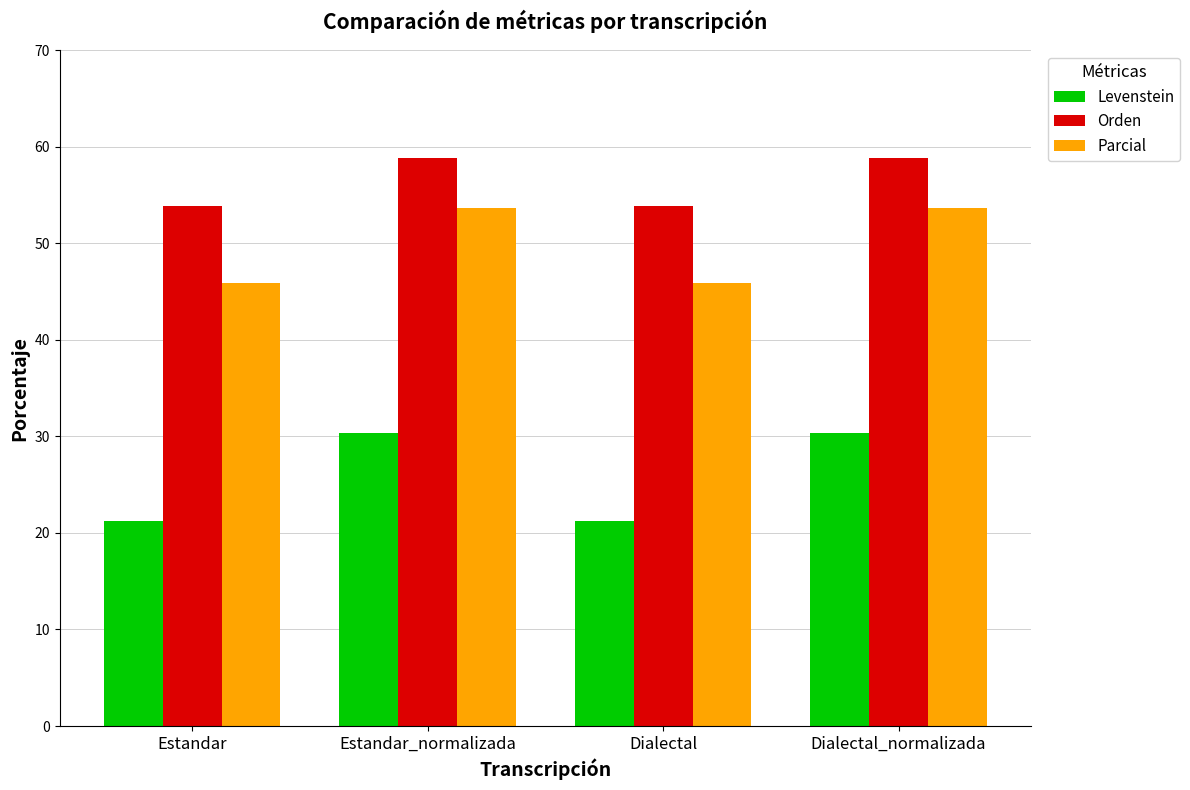

At how many categories does at least one series exceed 46?

4